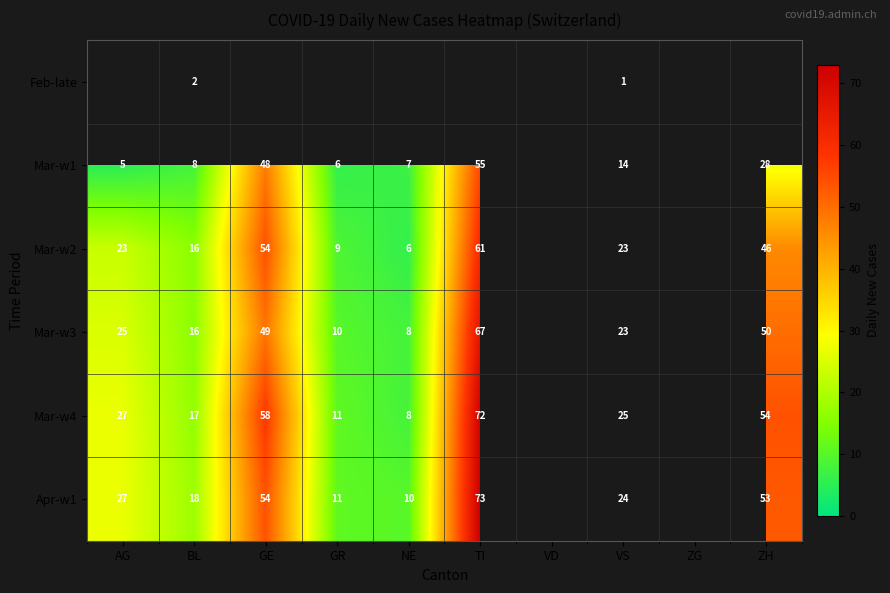

How many series are shown in this chart?

6